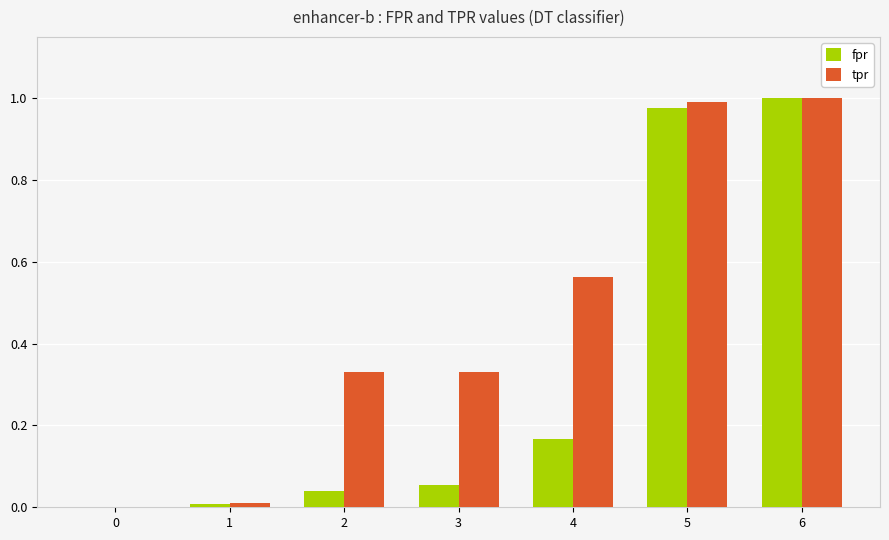

The fpr series shows 1.0 at 6. True or false?

True